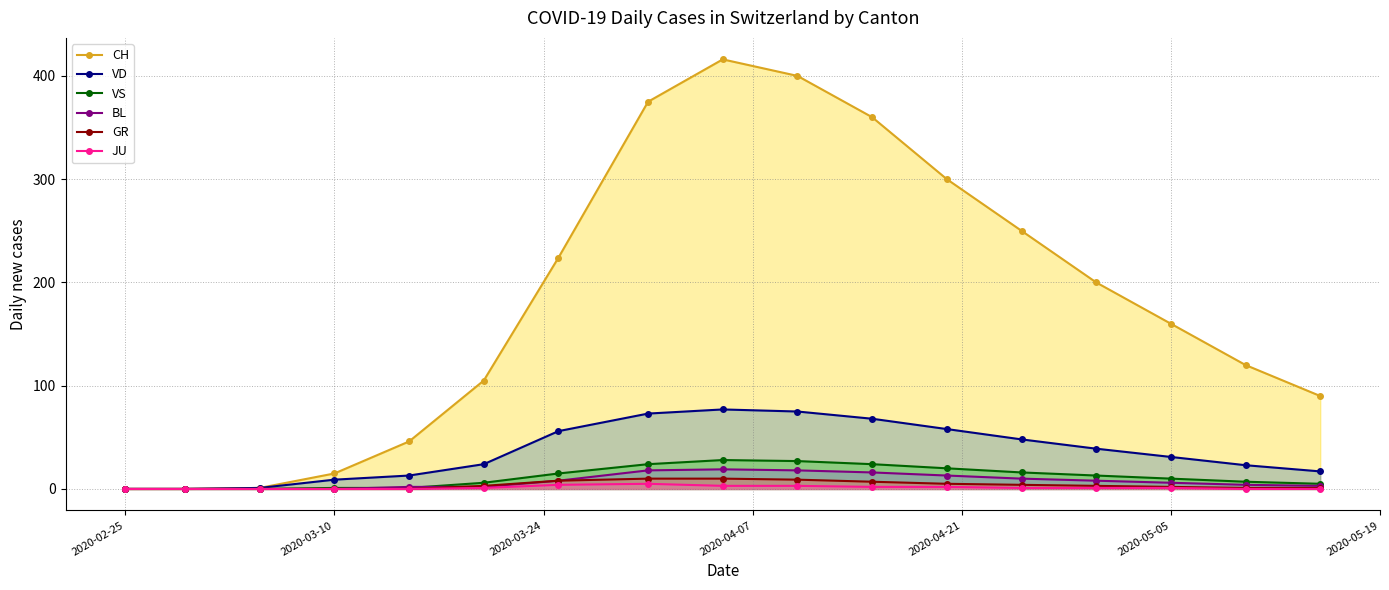

Which series has the largest total across all categories?

CH